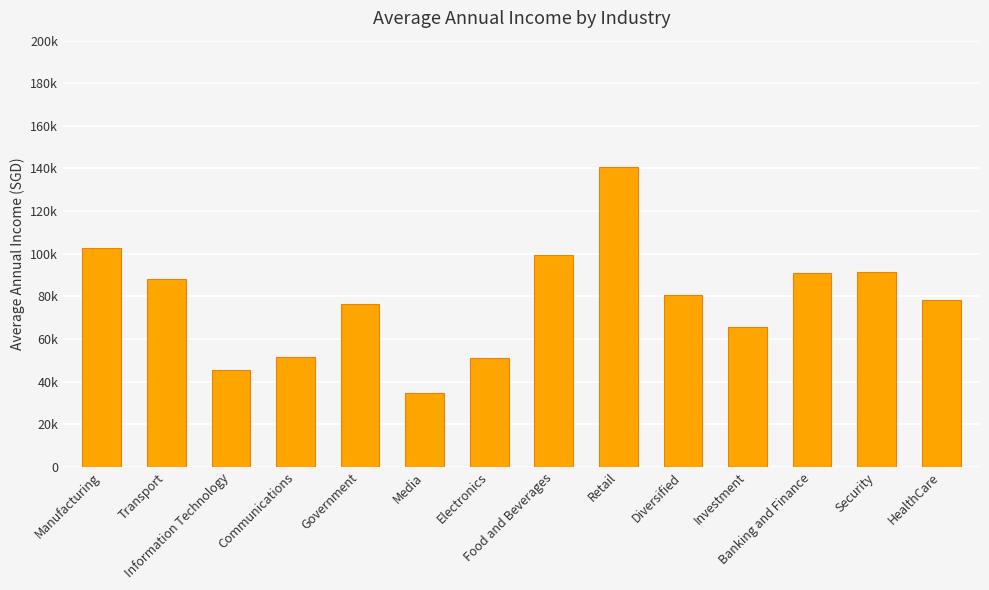

List the labels in order of value, smallest first.

Media, Information Technology, Electronics, Communications, Investment, Government, HealthCare, Diversified, Transport, Banking and Finance, Security, Food and Beverages, Manufacturing, Retail